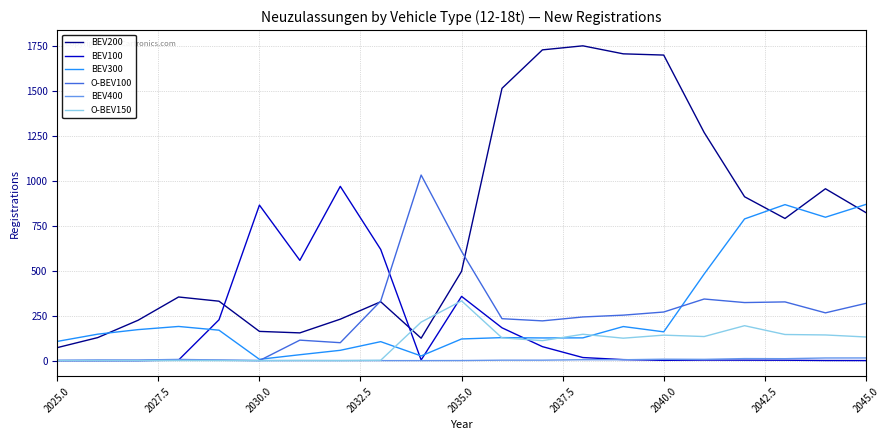

Which series ends up on top after the final intersection of BEV200 and O-BEV150?

BEV200